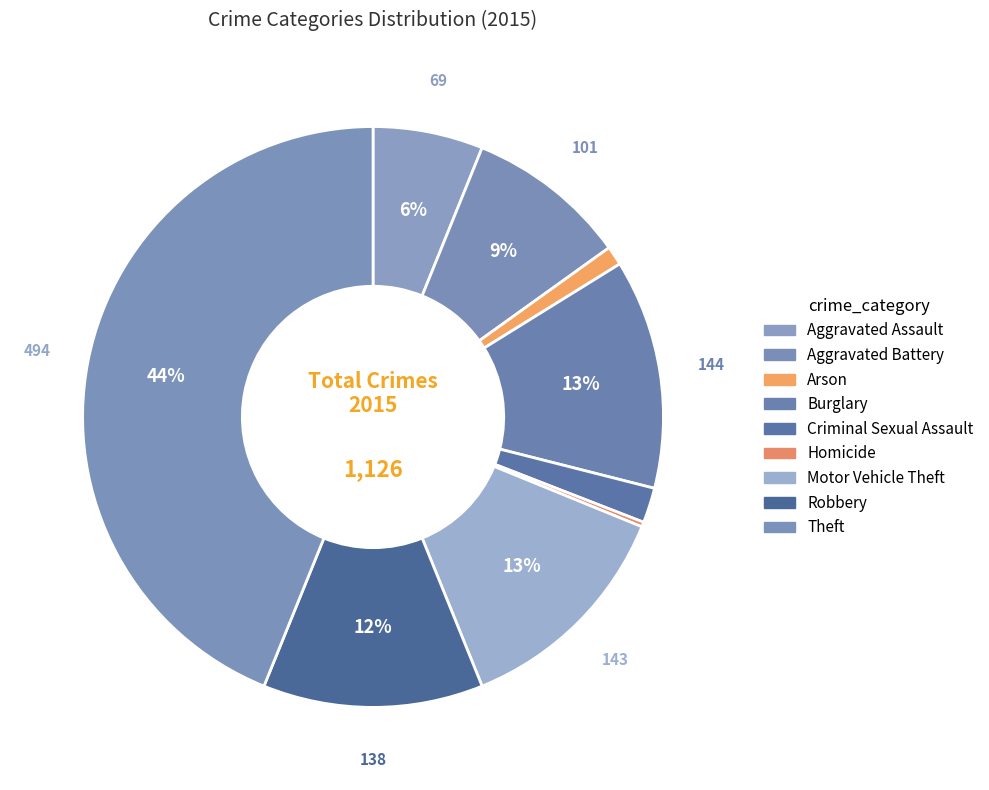

Rank the categories by value from lowest to highest.

Homicide, Arson, Criminal Sexual Assault, Aggravated Assault, Aggravated Battery, Robbery, Motor Vehicle Theft, Burglary, Theft